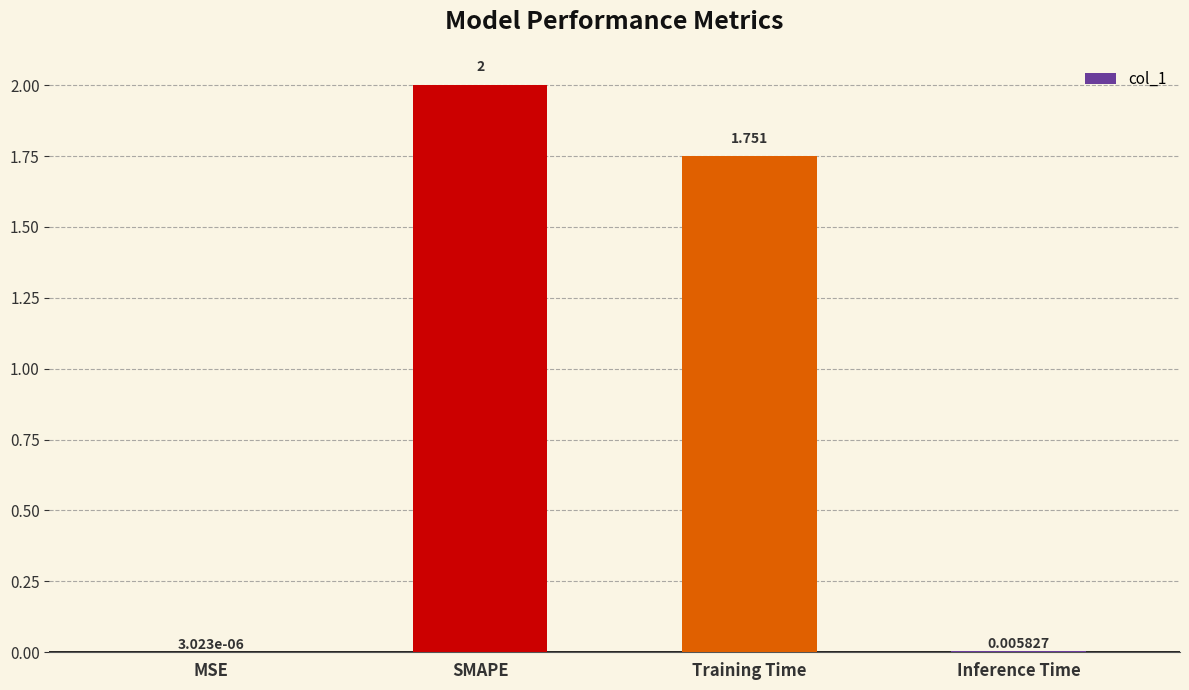

Where is the data nearest to the value 1?

Training Time